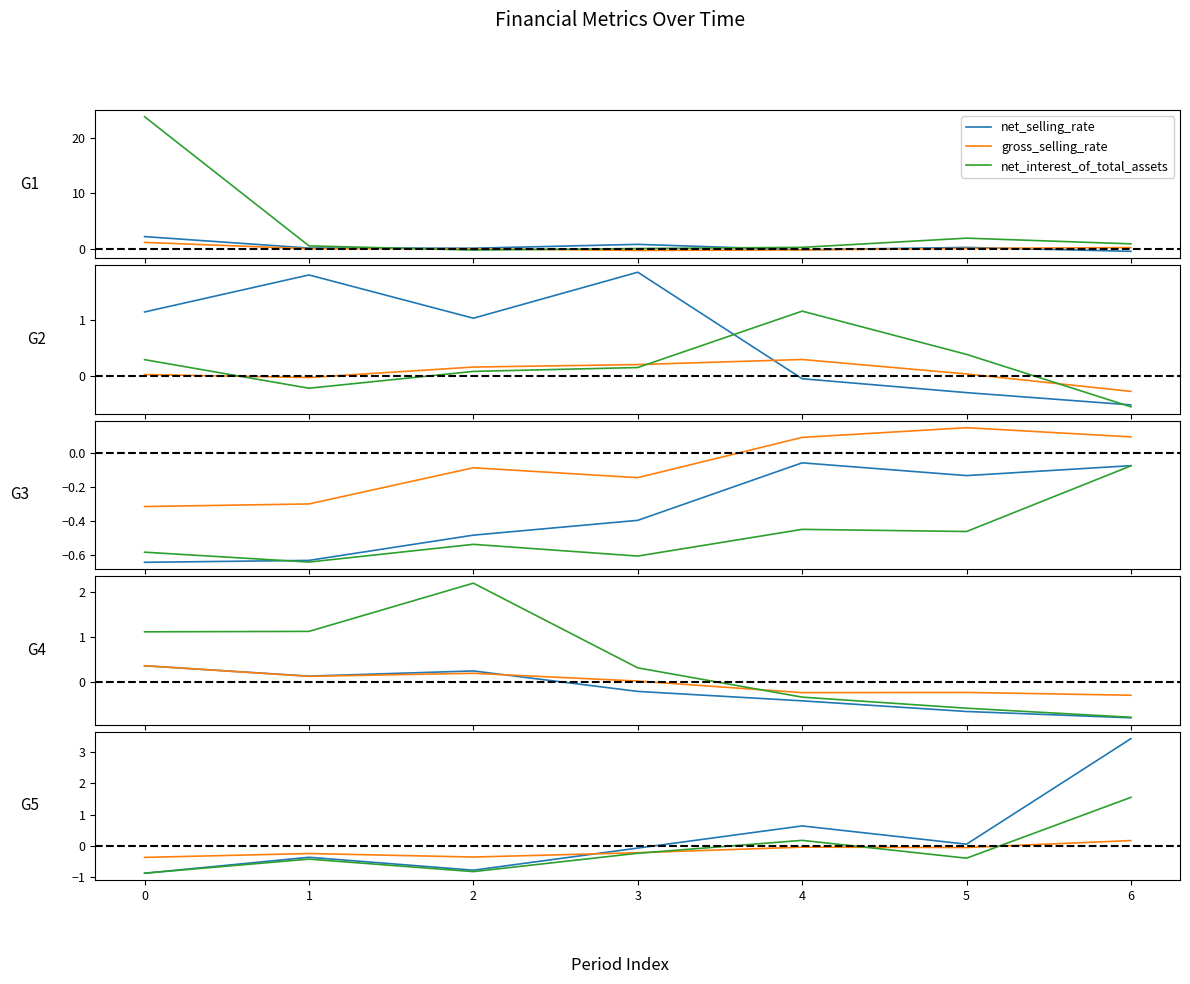

What is the minimum value for gross_selling_rate?

-0.4